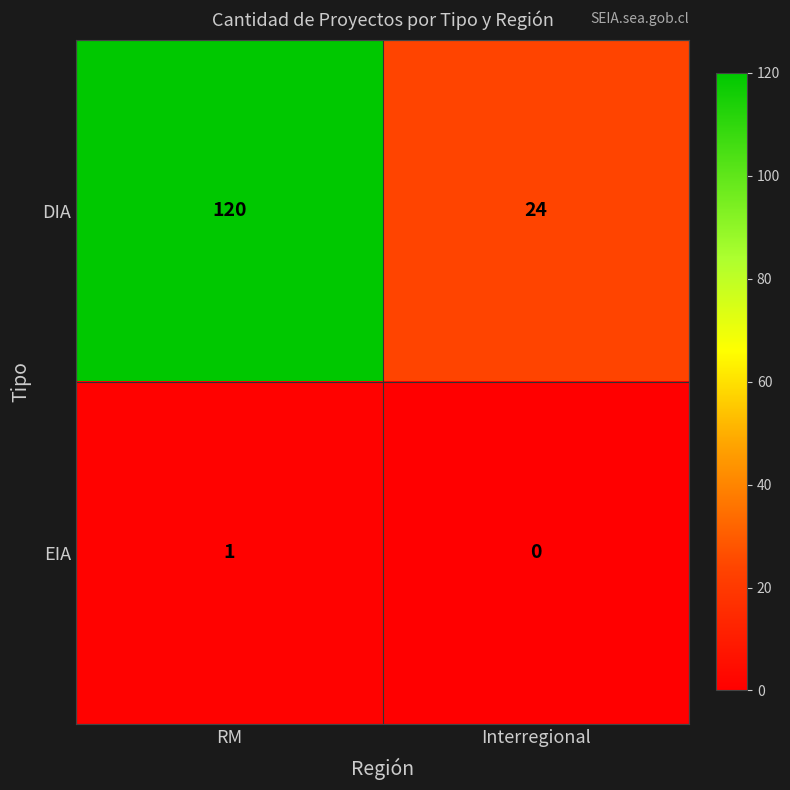

Reading left to right, transcribe all the data shown in this chart.

DIA: 120	24
EIA: 1	0